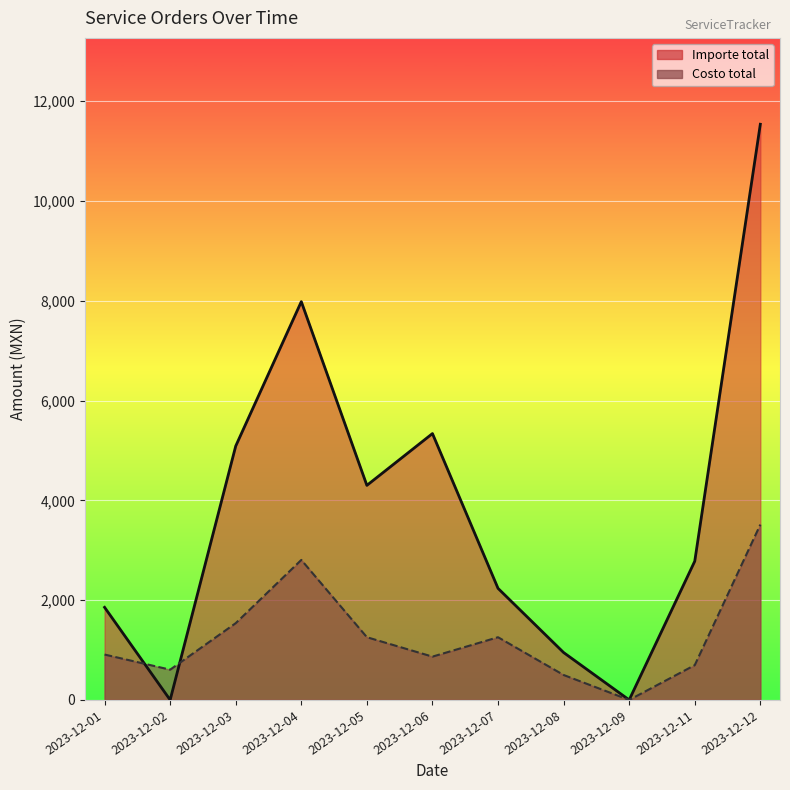

Which series has the largest range (max minus min)?

Importe total